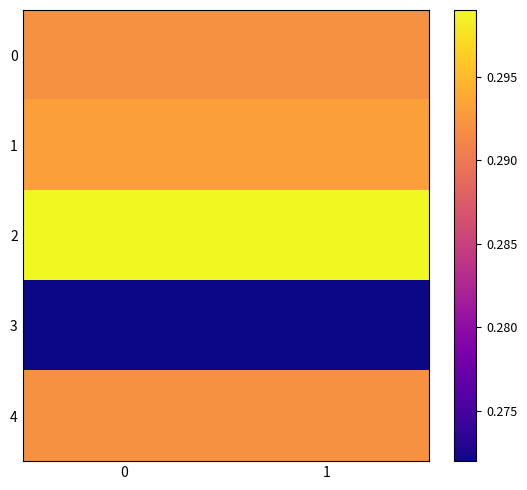

Reading left to right, transcribe all the data shown in this chart.

0: 0=0.3	1=0.3
1: 0=0.3	1=0.3
2: 0=0.3	1=0.3
3: 0=0.3	1=0.3
4: 0=0.3	1=0.3